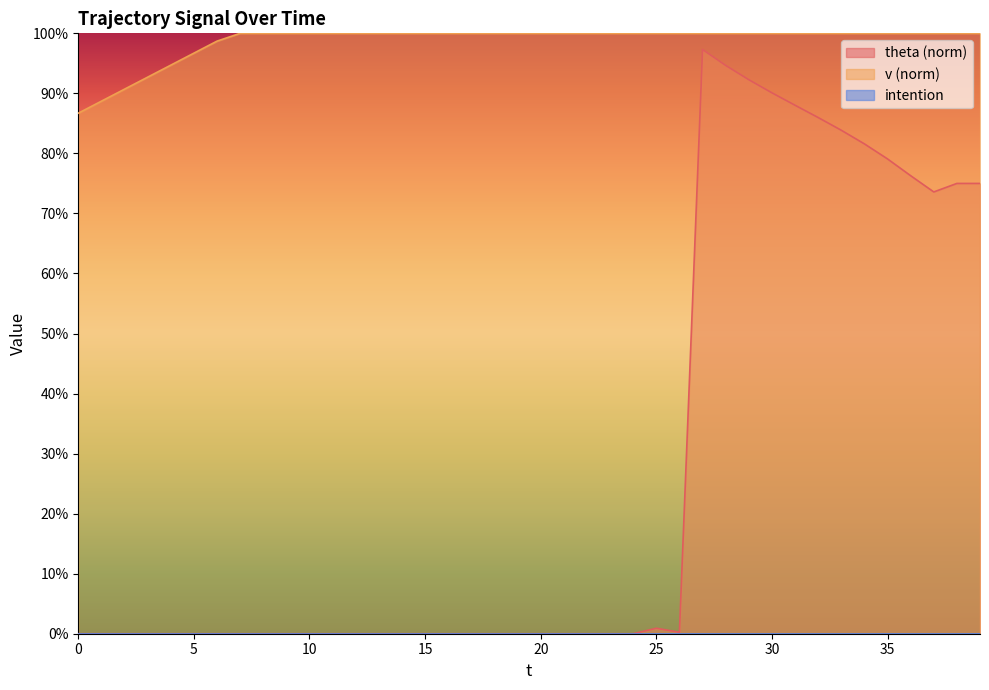

Reading left to right, transcribe all the data shown in this chart.

v: 0=86.7	1=88.7	2=90.7	3=92.7	4=94.7	5=96.7	6=98.7	7=100.0	8=100.0	9=100.0	10=100.0	11=100.0	12=100.0	13=100.0	14=100.0	15=100.0	16=100.0	17=100.0	18=100.0	19=100.0	20=100.0	21=100.0	22=100.0	23=100.0	24=100.0	25=100.0	26=100.0	27=100.0	28=100.0	29=100.0	30=100.0	31=100.0	32=100.0	33=100.0	34=100.0	35=100.0	36=100.0	37=100.0	38=100.0	39=100.0
theta: 0=0.0	1=0.0	2=0.0	3=0.0	4=0.0	5=0.0	6=0.0	7=0.0	8=0.0	9=0.0	10=0.0	11=0.0	12=0.0	13=0.0	14=0.0	15=0.0	16=0.0	17=0.0	18=0.0	19=0.0	20=0.0	21=0.0	22=0.0	23=0.0	24=0.0	25=0.9	26=0.2	27=97.3	28=94.7	29=92.3	30=90.1	31=88.0	32=86.0	33=83.9	34=81.6	35=79.1	36=76.3	37=73.6	38=75.0	39=75.0